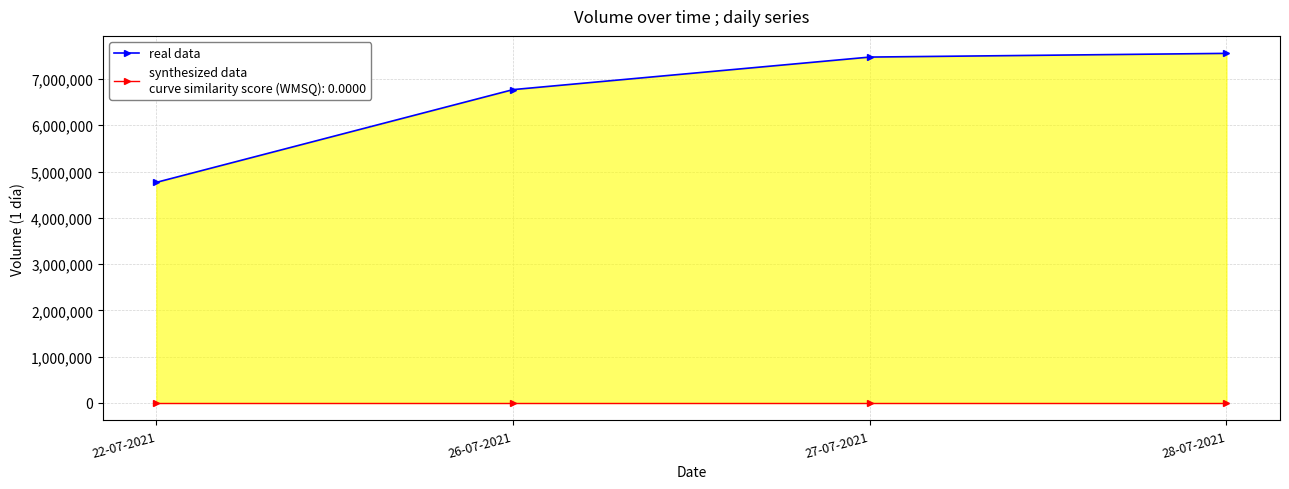

What is the change in value from 22-07-2021 to 28-07-2021?

+2787000